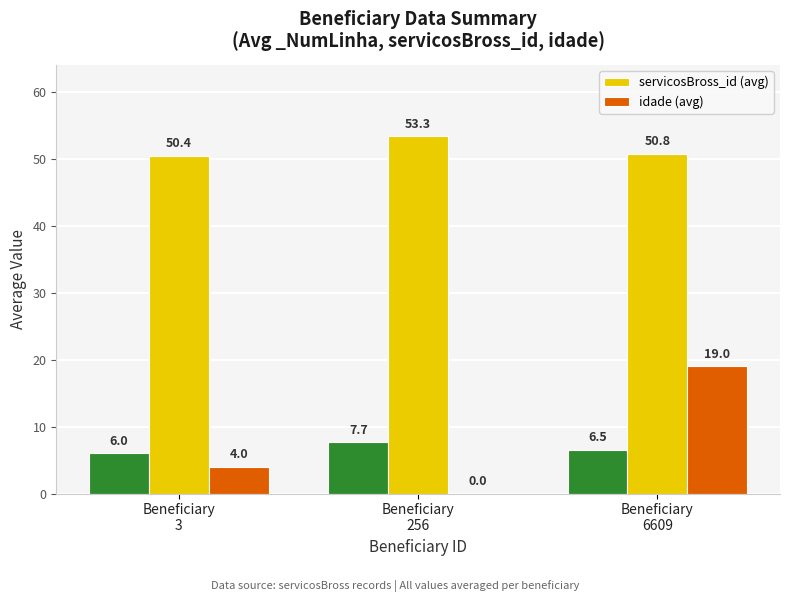

List the labels in order of idade (avg) value, smallest first.

Beneficiary
256, Beneficiary
3, Beneficiary
6609